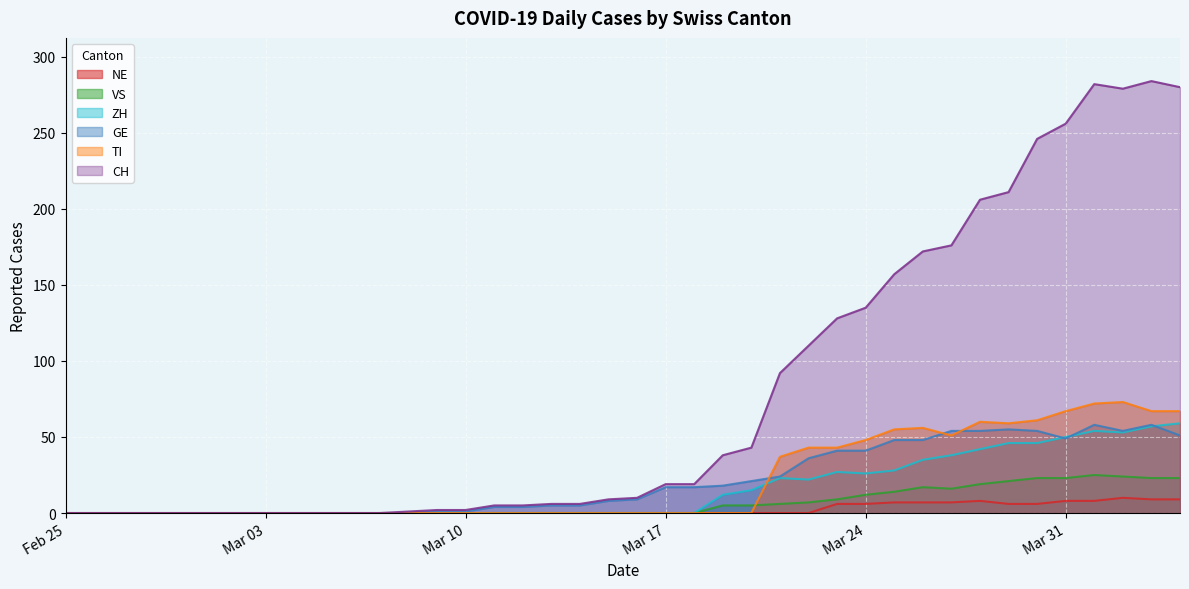

What position from the left is 2020-03-28?

33